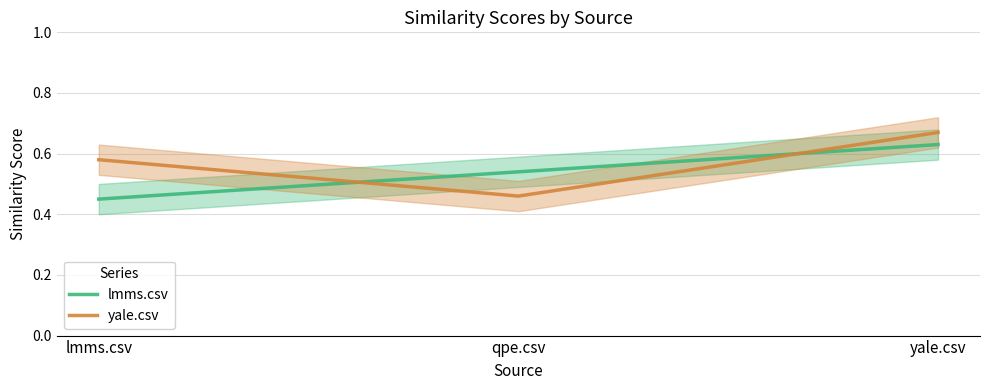

Which category has the highest value in the lmms.csv series?

yale.csv